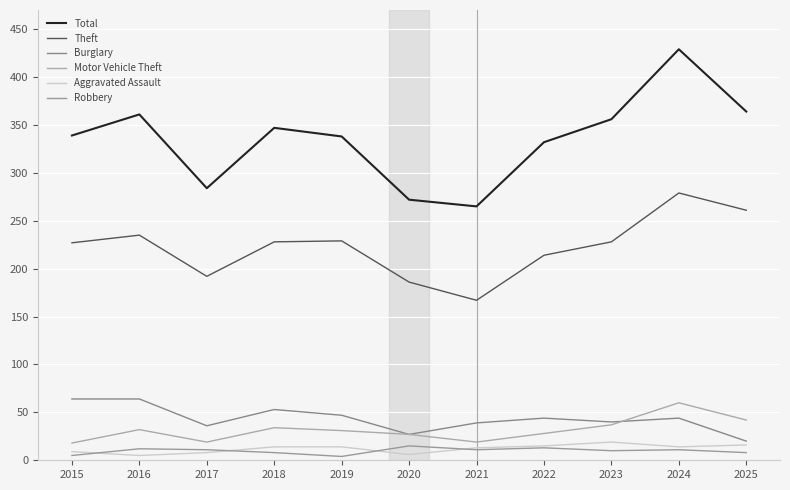

At which label is Motor Vehicle Theft closest to 39?

2023